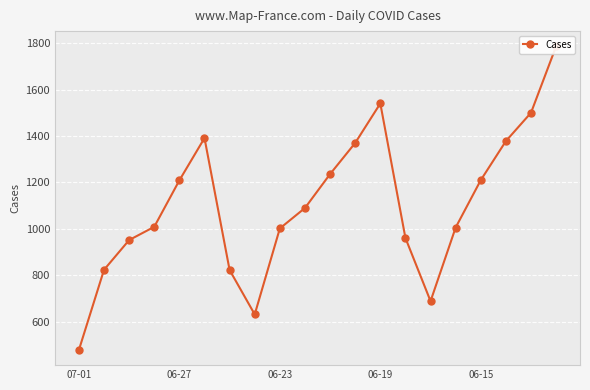

At which category does the chart reach its minimum across all series?

07-01